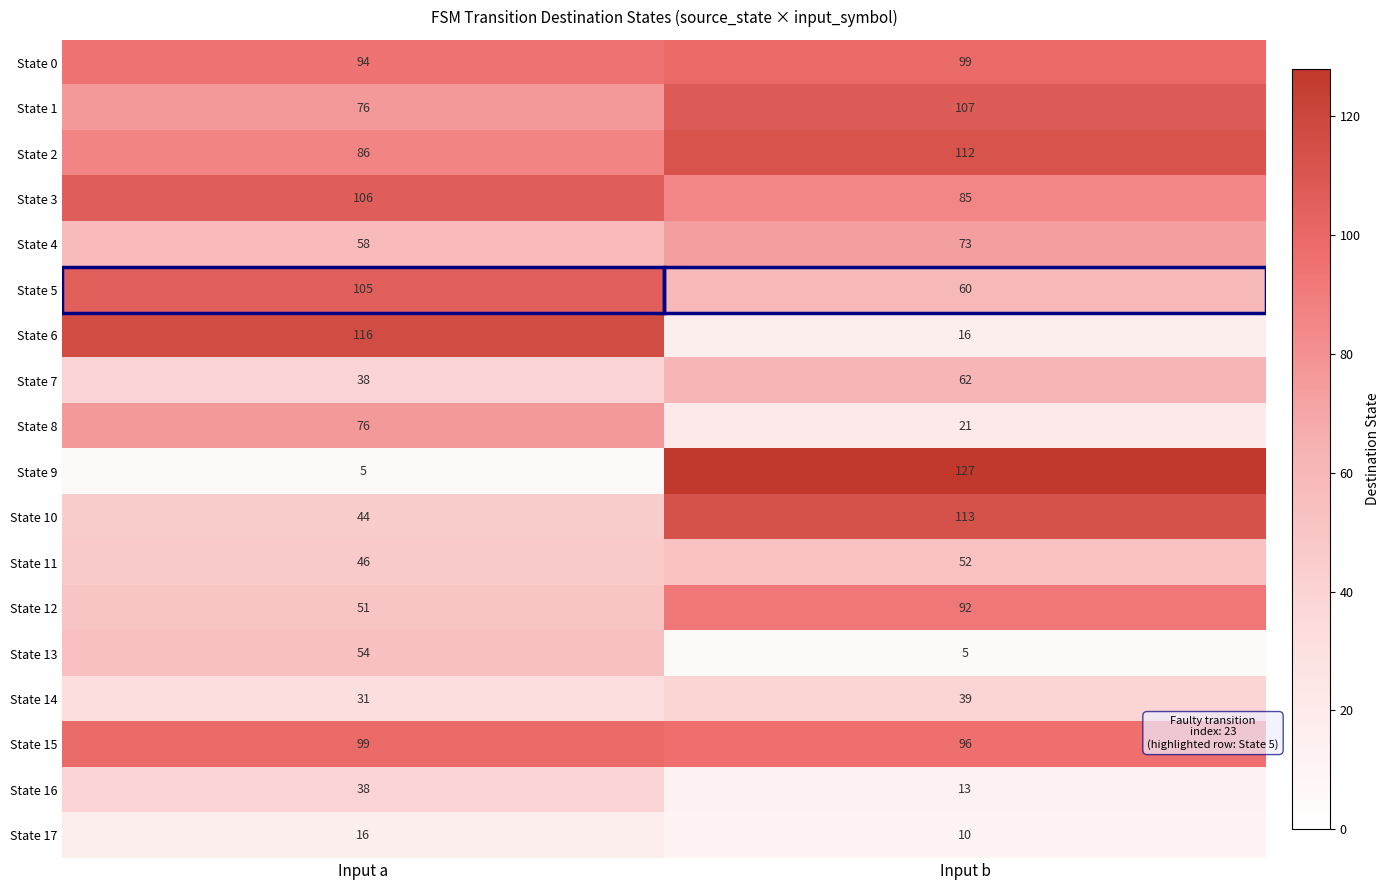

What is the difference between the maximum and minimum values in the State 16 series?

25